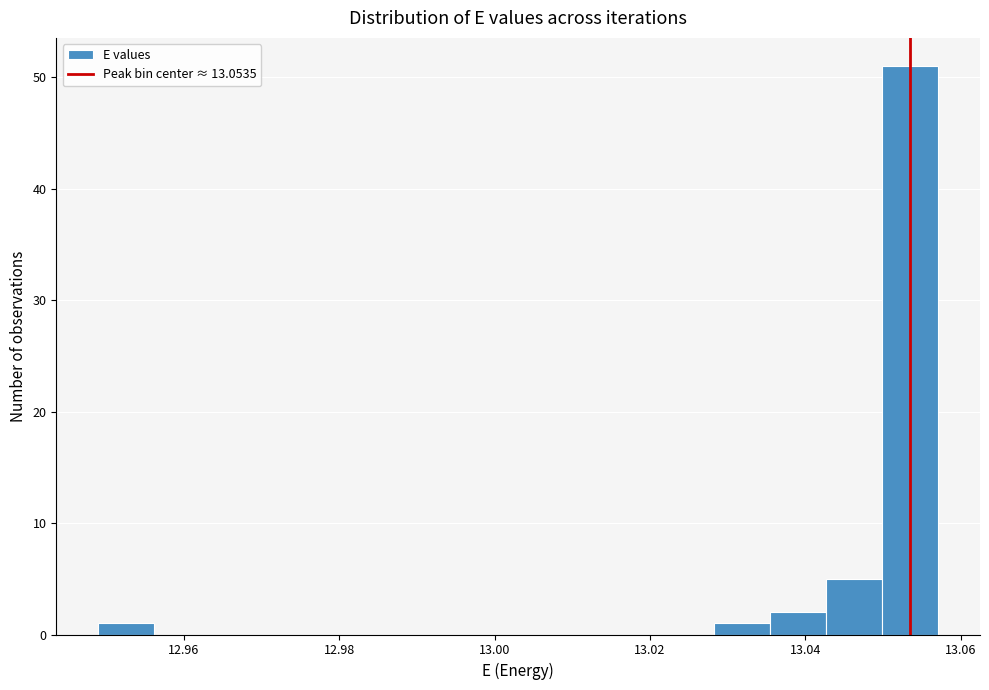

Read against the x-axis, roughly where is the centre of the tallest bar?

13.054